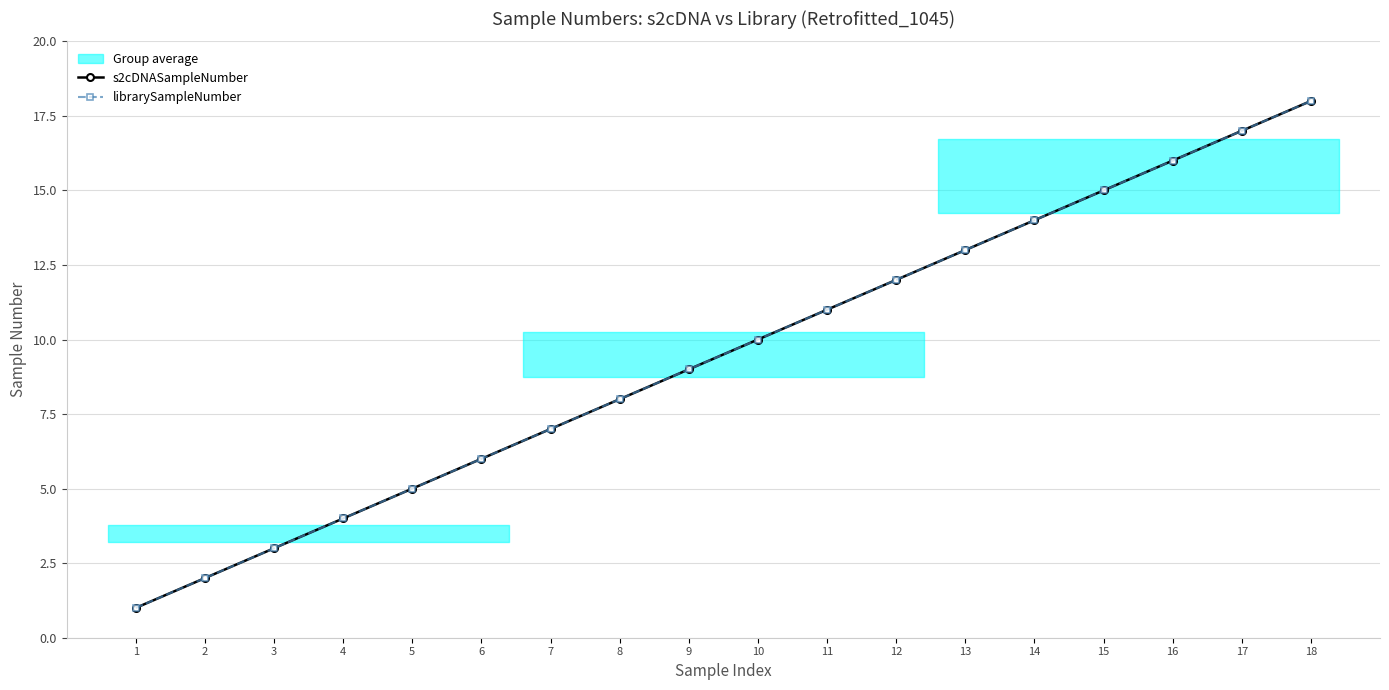

What is the difference between the maximum and minimum values in the librarySampleNumber series?

17